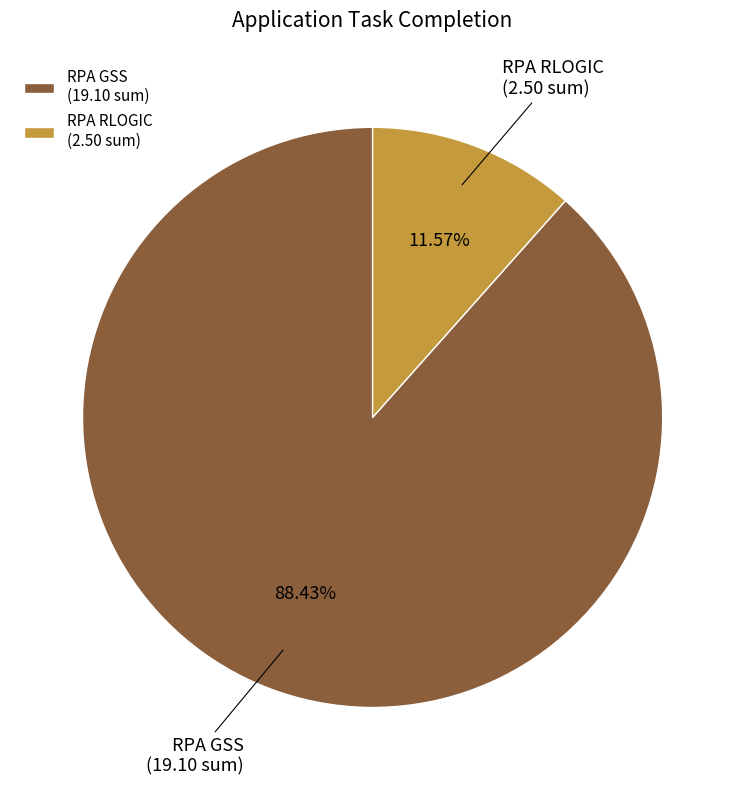

What is the ratio of the value at RPA GSS to the value at RPA RLOGIC?

7.6